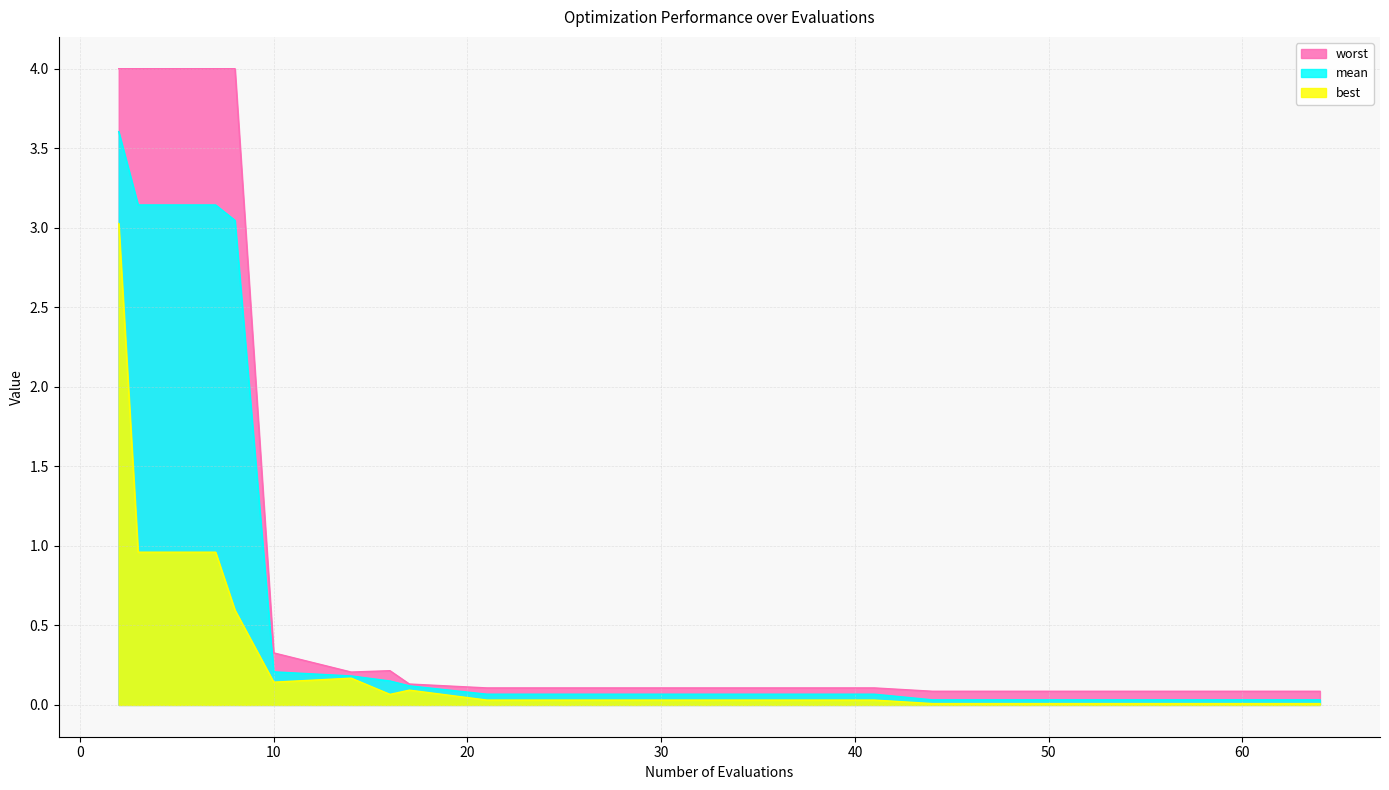

True or false: mean has more than 2 points higher than both neighbors.

False